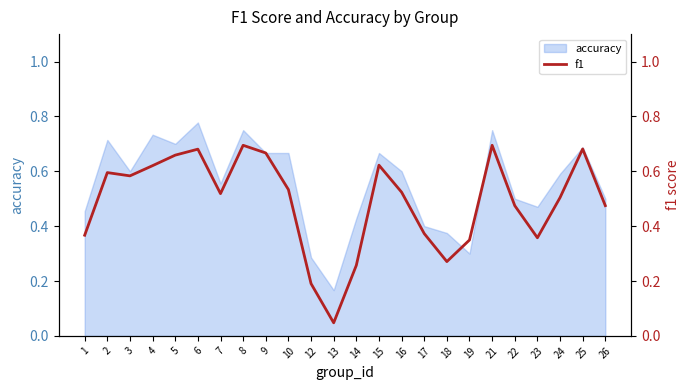

How many points are lower than both their immediate neighbors (excluding endpoints)?

5